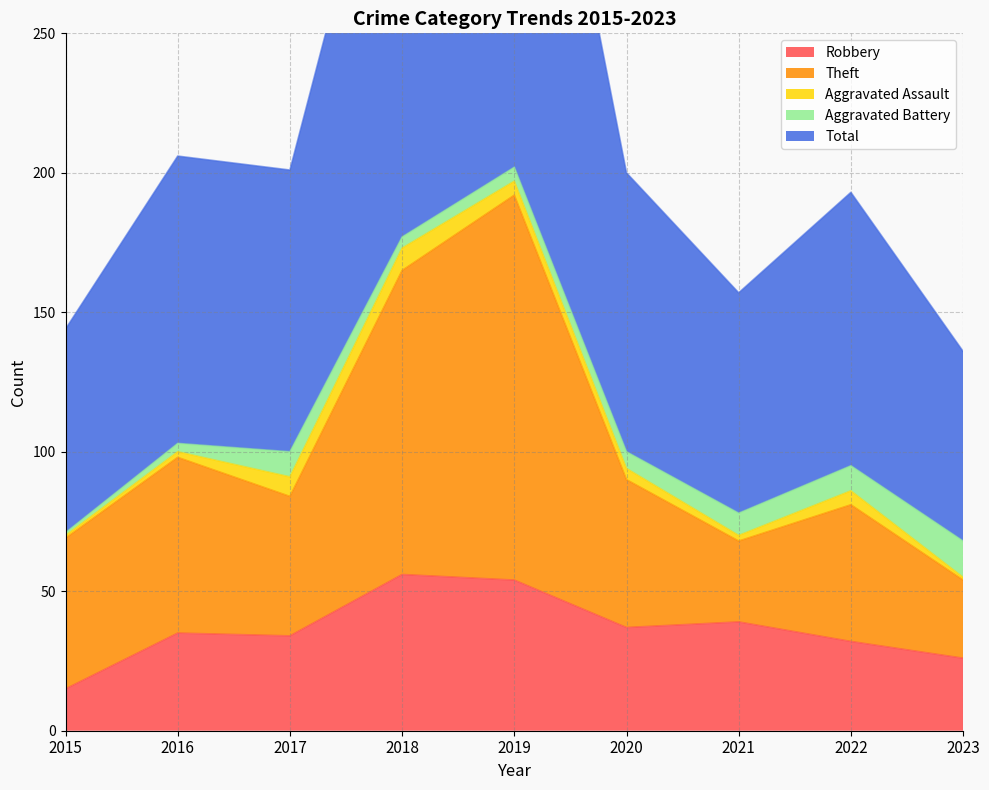

What is the value of the Theft point at the 8th from the left?

81